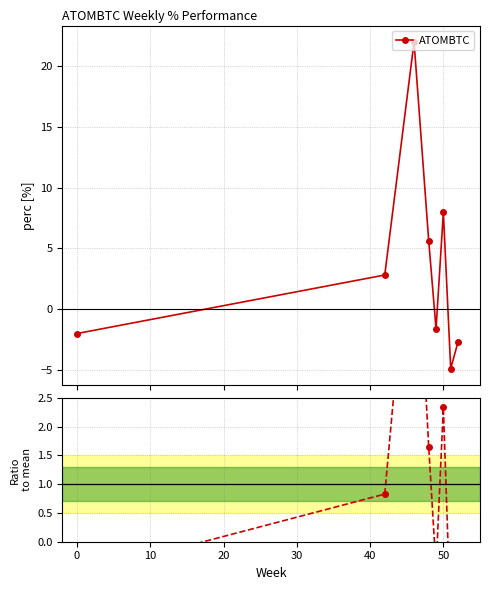

How many times do ATOMBTC and Ratio to mean cross each other?

4